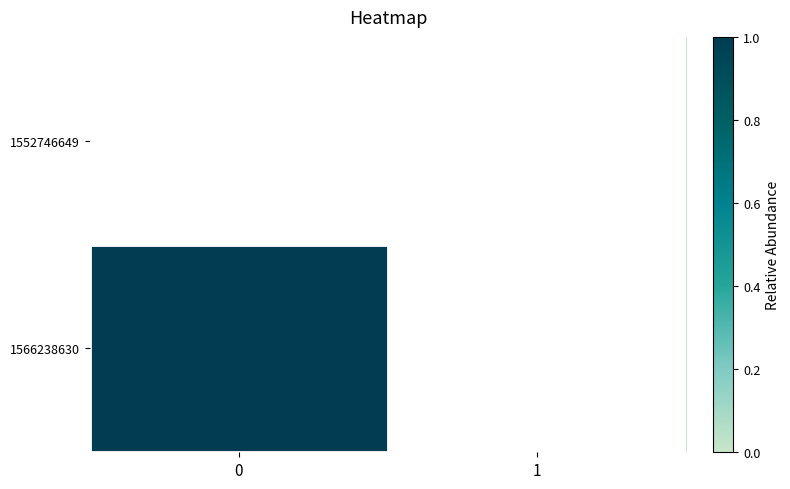

List the series in order of their peak value, lowest first.

1552746649, 1566238630